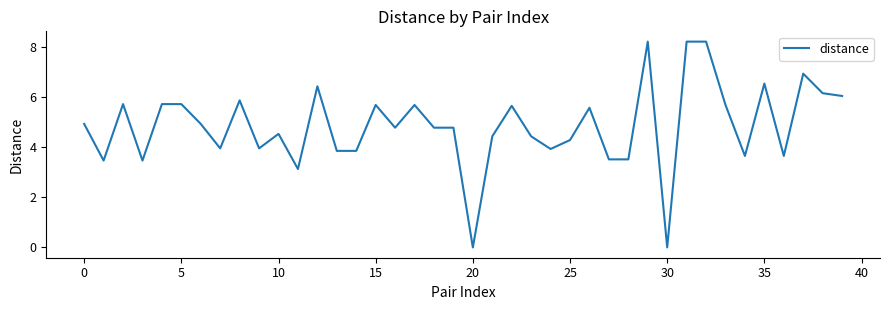

What is the maximum value shown in the chart?

8.2